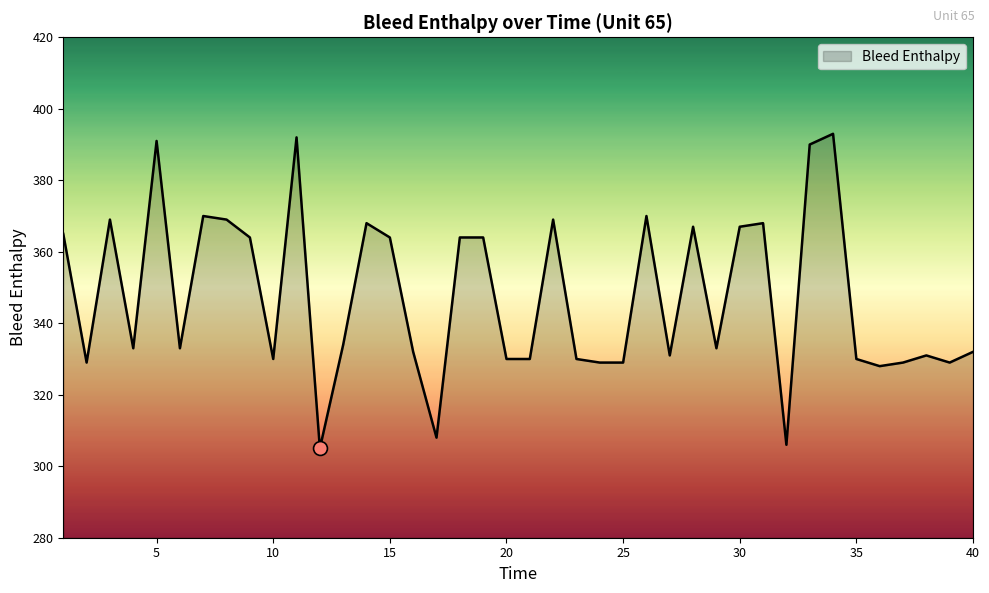

What is the difference between the maximum and minimum values?

88